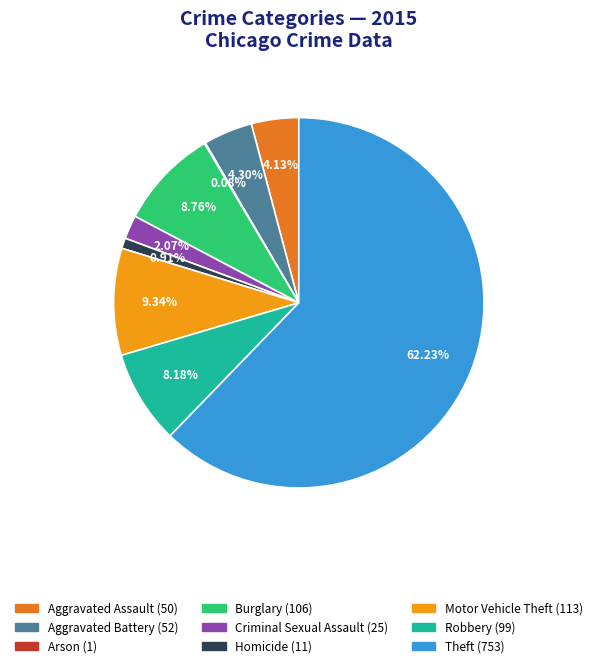

To the nearest percent, what is the combined percentage of Criminal Sexual Assault and Motor Vehicle Theft?

11%